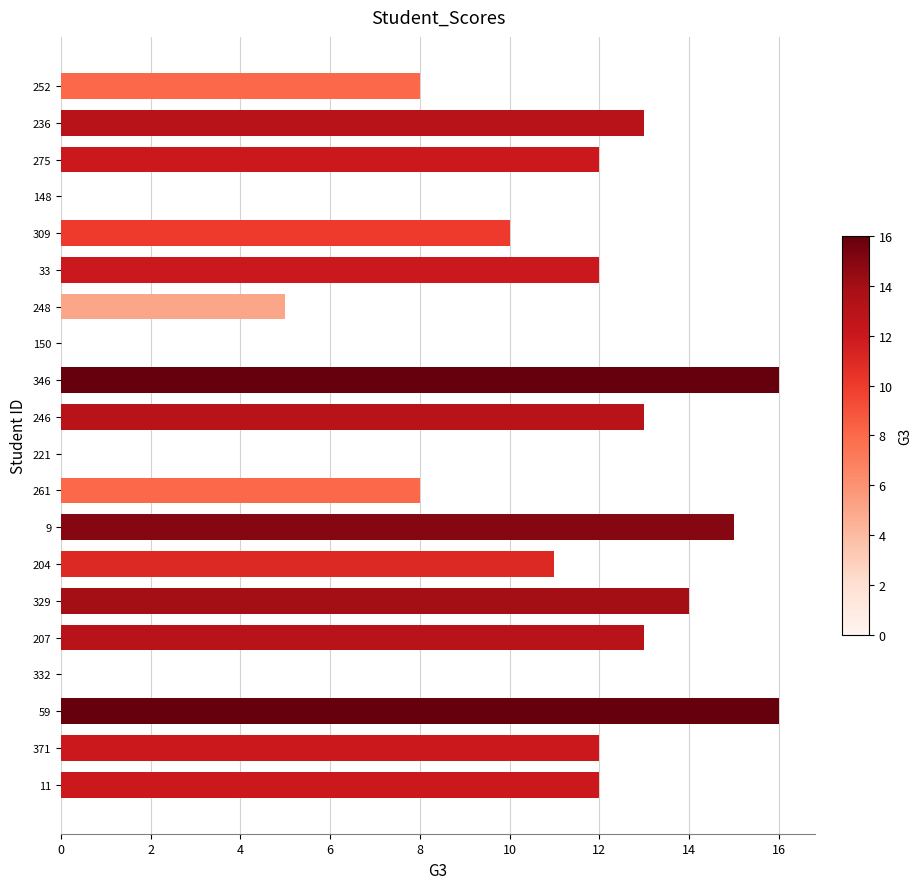

Reading top to bottom, list all the values displayed in this chart.

252=8	236=13	275=12	148=0	309=10	33=12	248=5	150=0	346=16	246=13	221=0	261=8	9=15	204=11	329=14	207=13	332=0	59=16	371=12	11=12